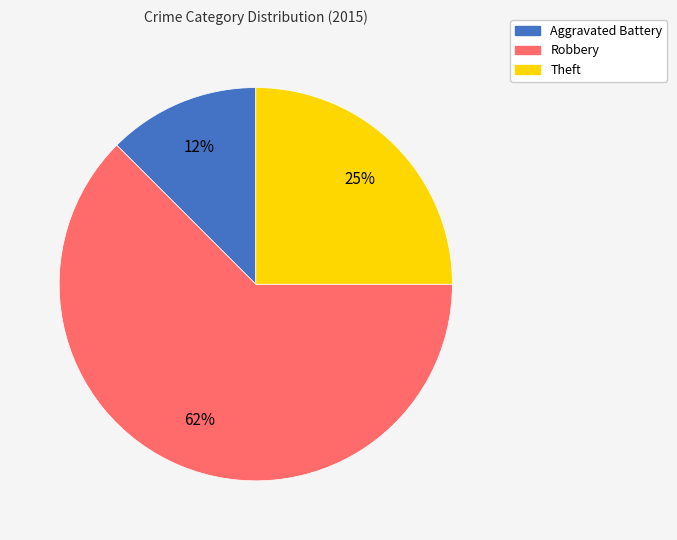

To the nearest percent, what is the average slice percentage?

33%